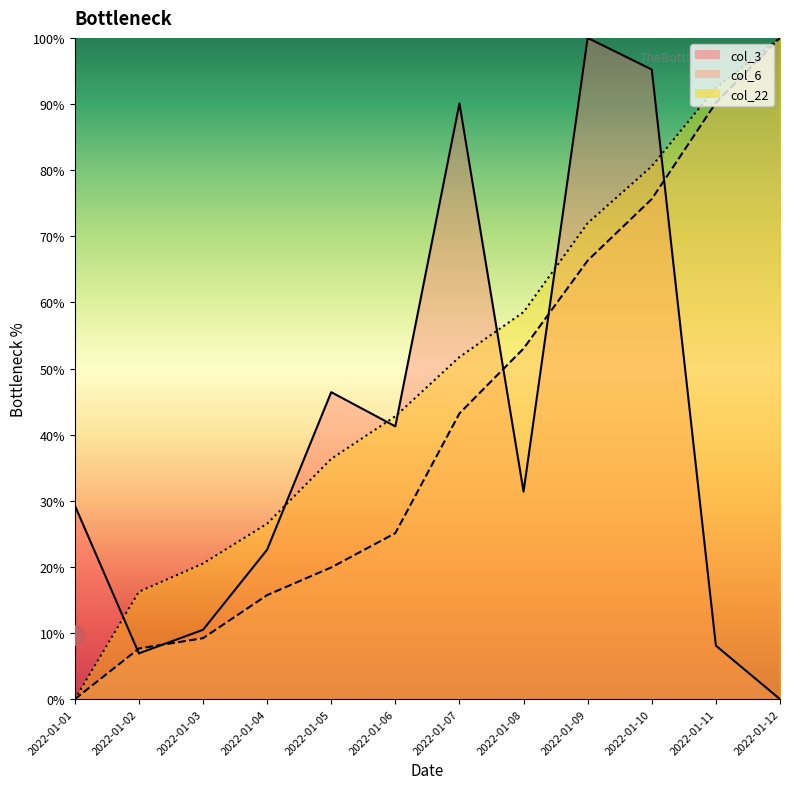

Reading left to right, what are all the values shown in this chart?

col_3_line: 2022-01-01=29.3	2022-01-02=6.9	2022-01-03=10.5	2022-01-04=22.6	2022-01-05=46.4	2022-01-06=41.3	2022-01-07=90.1	2022-01-08=31.4	2022-01-09=100.0	2022-01-10=95.2	2022-01-11=8.1	2022-01-12=0.0
col_6_line: 2022-01-01=0.0	2022-01-02=7.7	2022-01-03=9.2	2022-01-04=15.7	2022-01-05=19.9	2022-01-06=25.1	2022-01-07=43.2	2022-01-08=53.0	2022-01-09=66.3	2022-01-10=75.6	2022-01-11=90.2	2022-01-12=100.0
col_22_line: 2022-01-01=0.0	2022-01-02=16.2	2022-01-03=20.5	2022-01-04=26.5	2022-01-05=36.3	2022-01-06=42.8	2022-01-07=51.7	2022-01-08=58.5	2022-01-09=72.0	2022-01-10=80.6	2022-01-11=92.4	2022-01-12=100.0